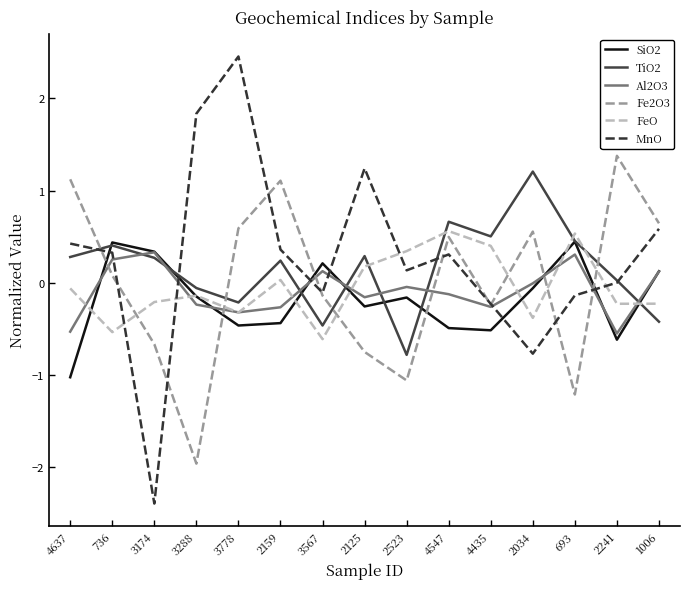

What are all the series names shown in the legend?

SiO2, TiO2, Al2O3, Fe2O3, FeO, MnO